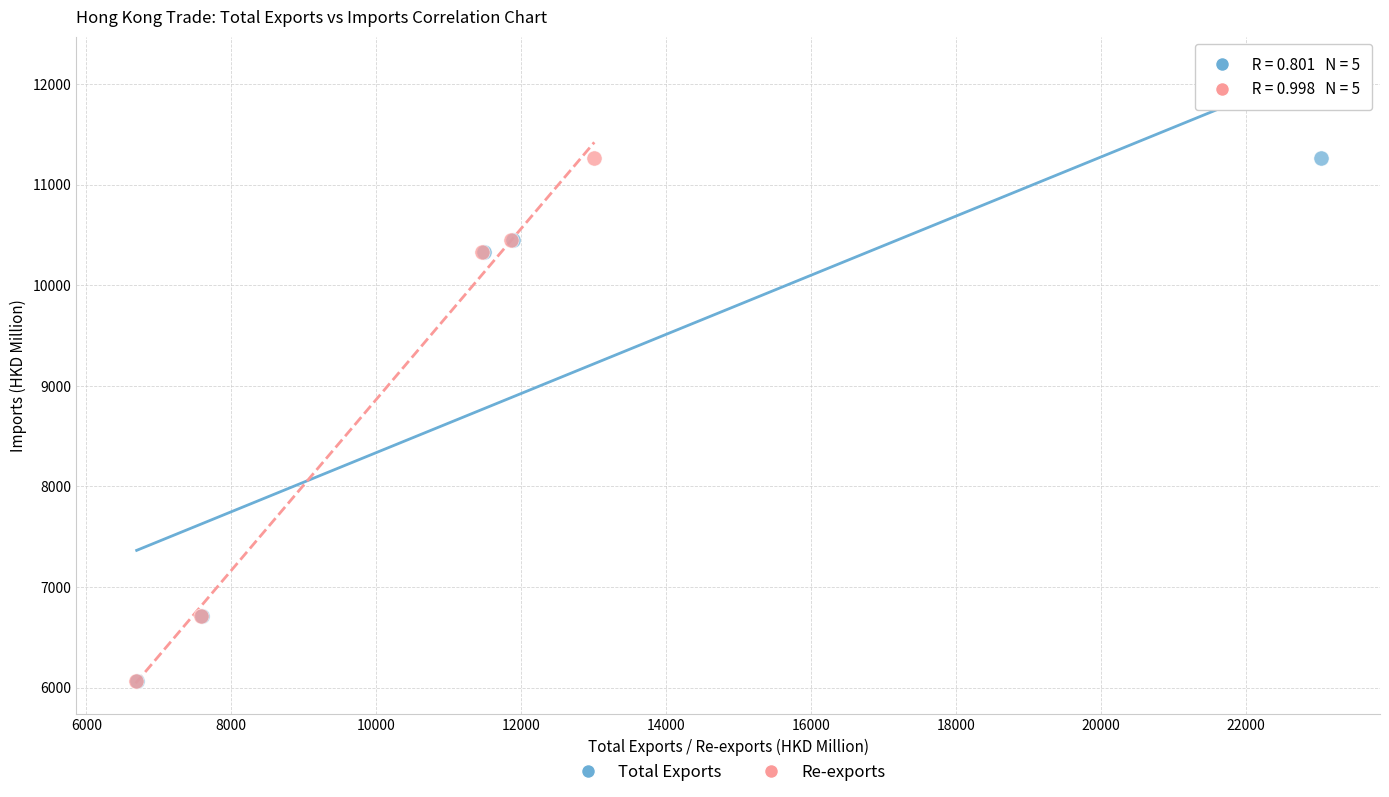

What are all the series names shown in the legend?

Total Exports, Re-exports